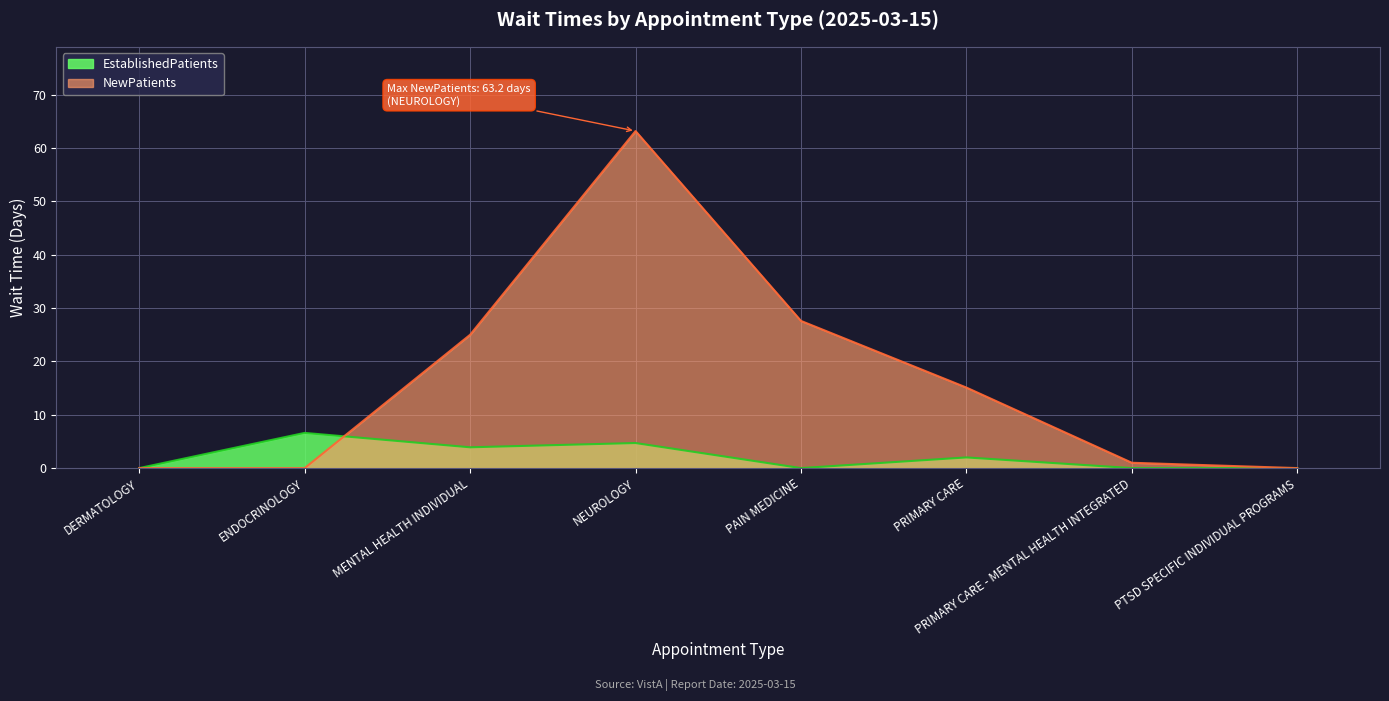

In EstablishedPatients, how many points are lower than both neighbors (excluding endpoints)?

2